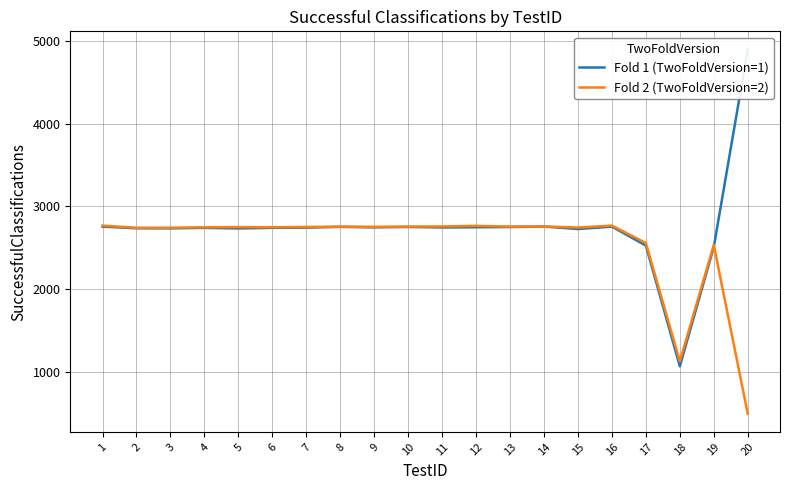

What is the difference between the Fold 1 (TwoFoldVersion=1) values at 8 and 6?

12